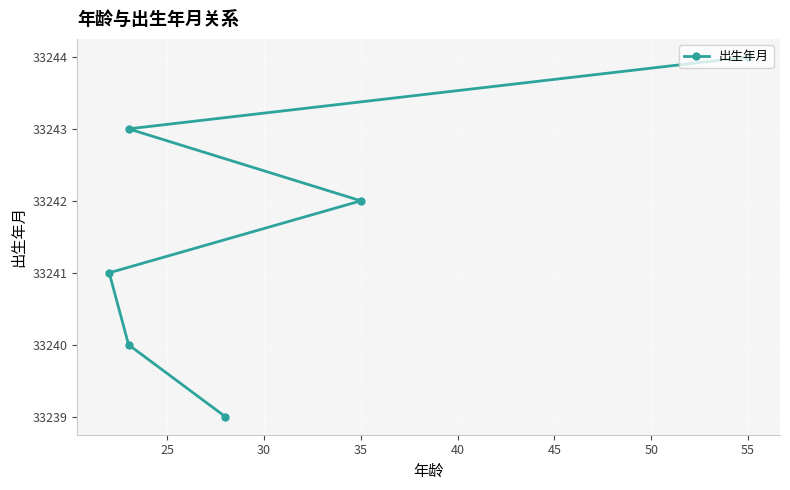

Between 40 and 25, which is larger?

40